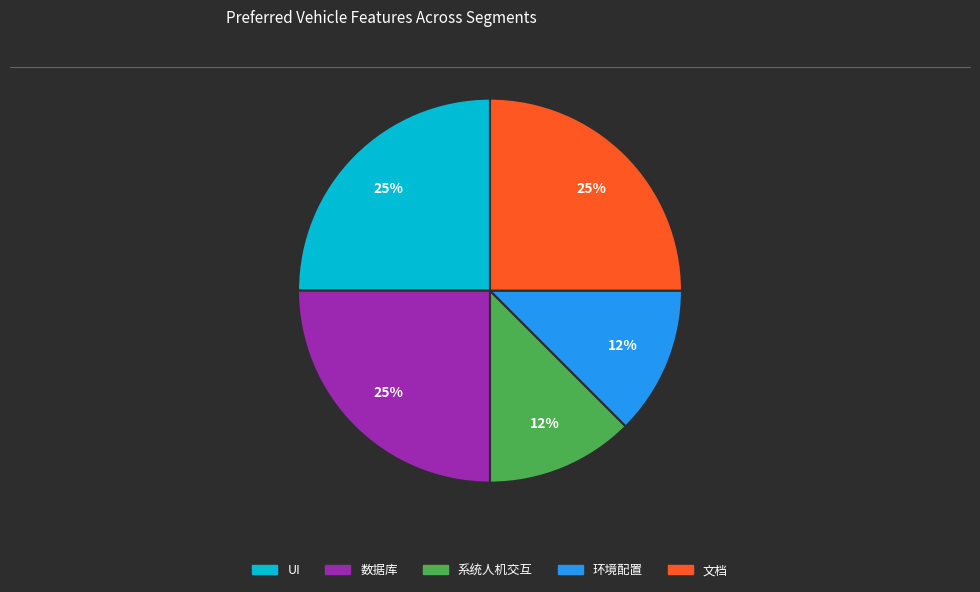

Between 环境配置 and UI, which is larger?

UI